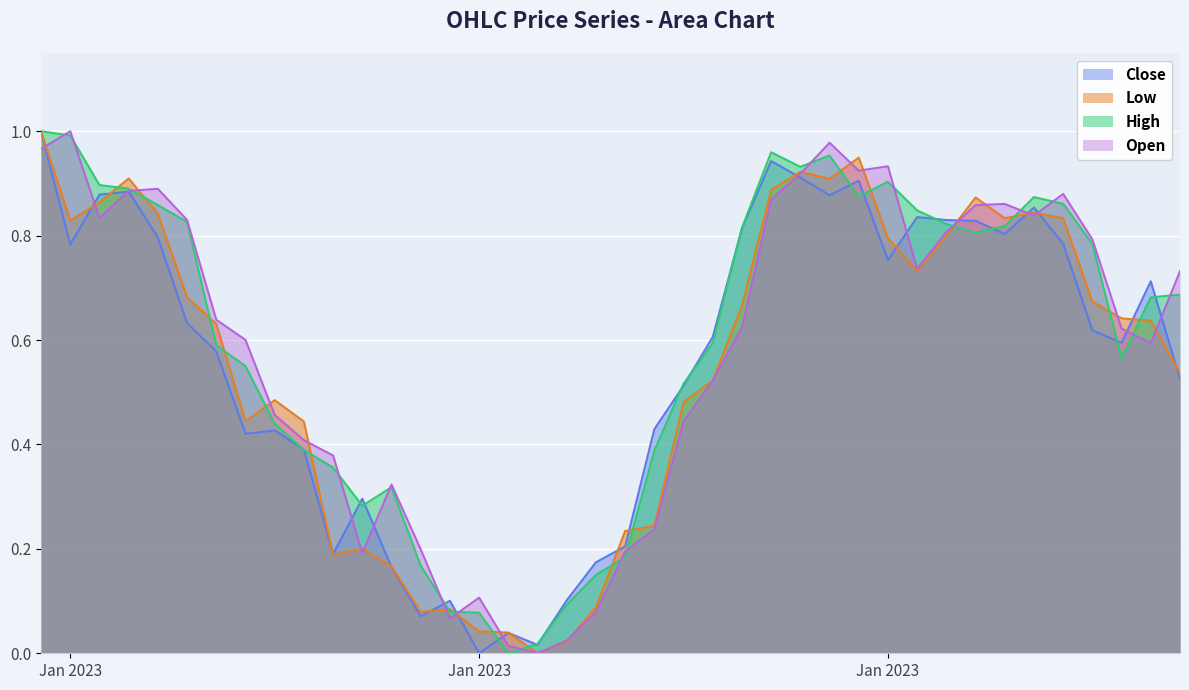

Between 2023-01-24 and 2023-02-01, which is larger?

2023-02-01